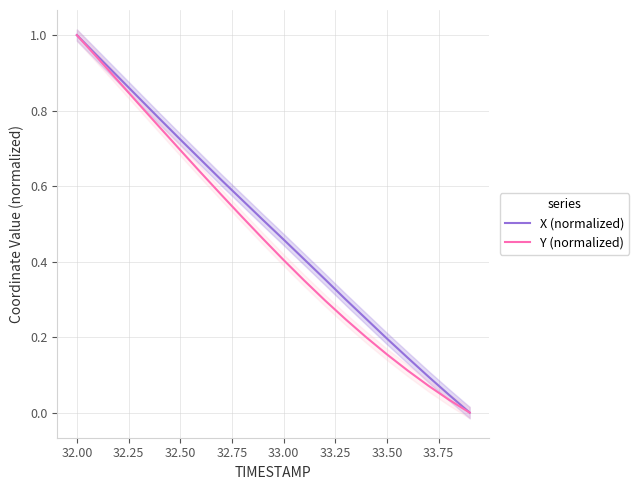

How many values in the Y (normalized) series exceed 0?

19